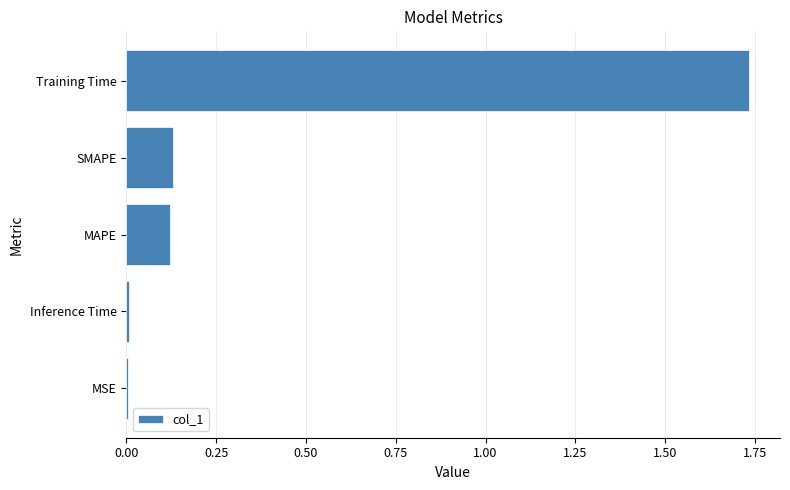

Are the bars horizontal?

Yes